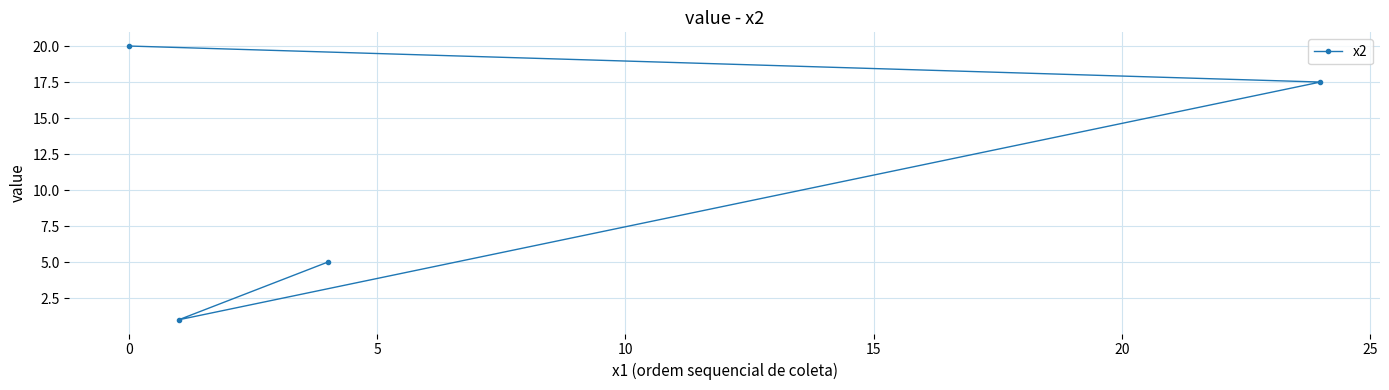

What is the smallest value displayed?

1.0